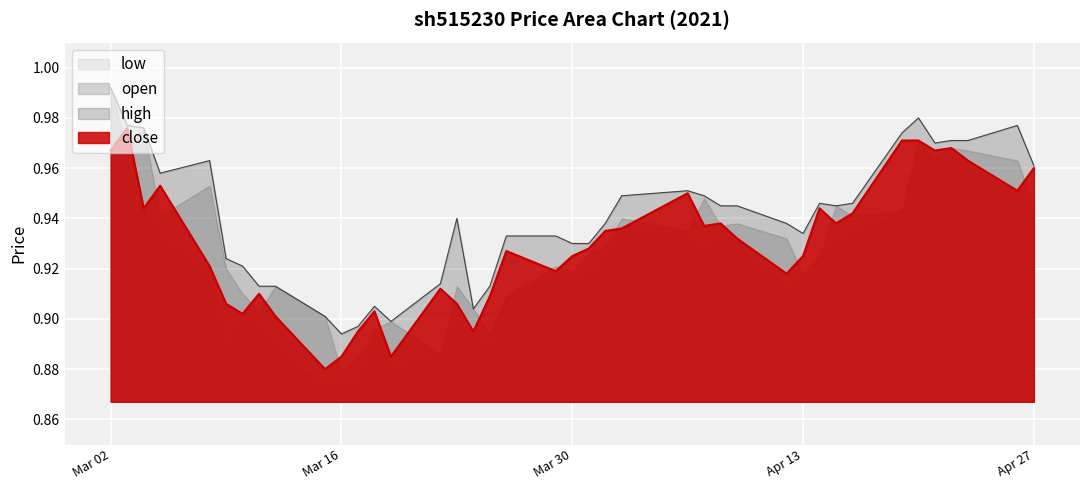

What is the approximate value of high at 2021-03-25?

0.9